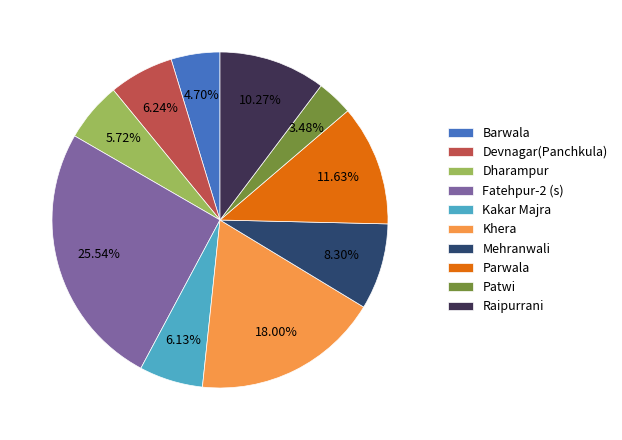

Which category has the smallest portion of the pie?

Patwi